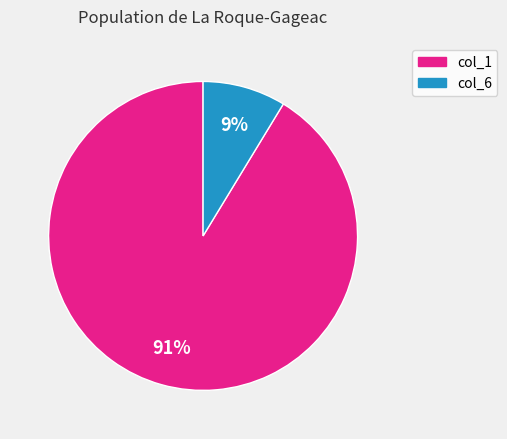

Count the number of slices in the pie.

2